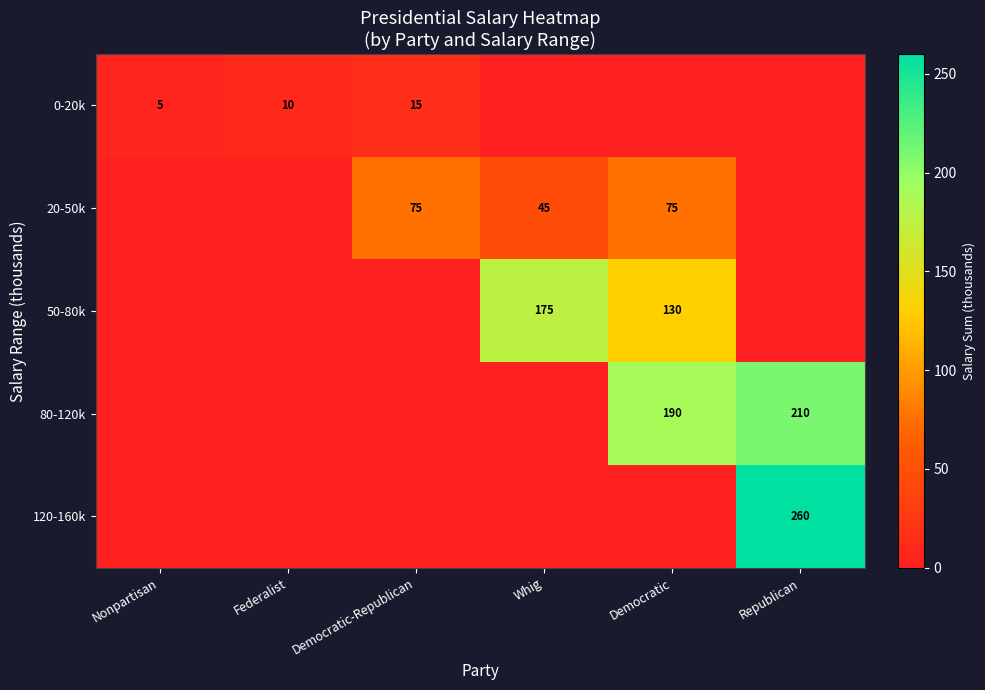

How many distinct data groups are displayed?

5